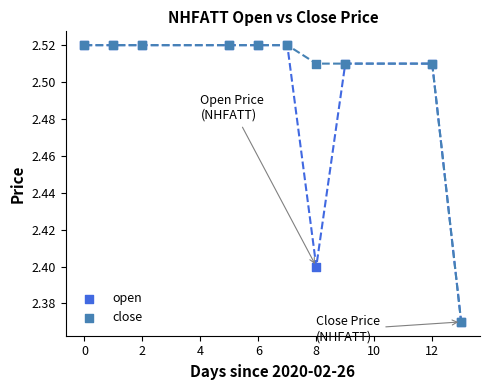

What are all the series names shown in the legend?

open, close